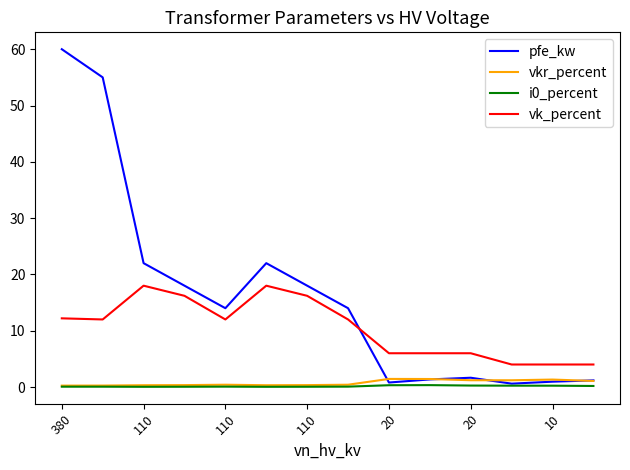

True or false: vk_percent and vkr_percent intersect in this chart.

False